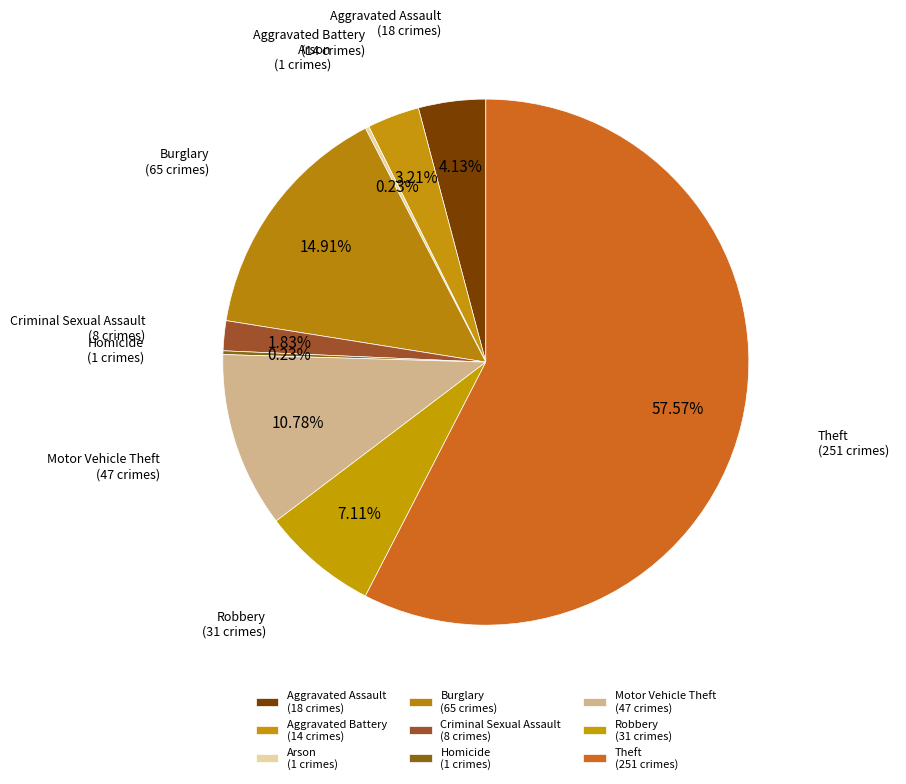

The Criminal Sexual Assault slice represents 17% of the pie. True or false?

False